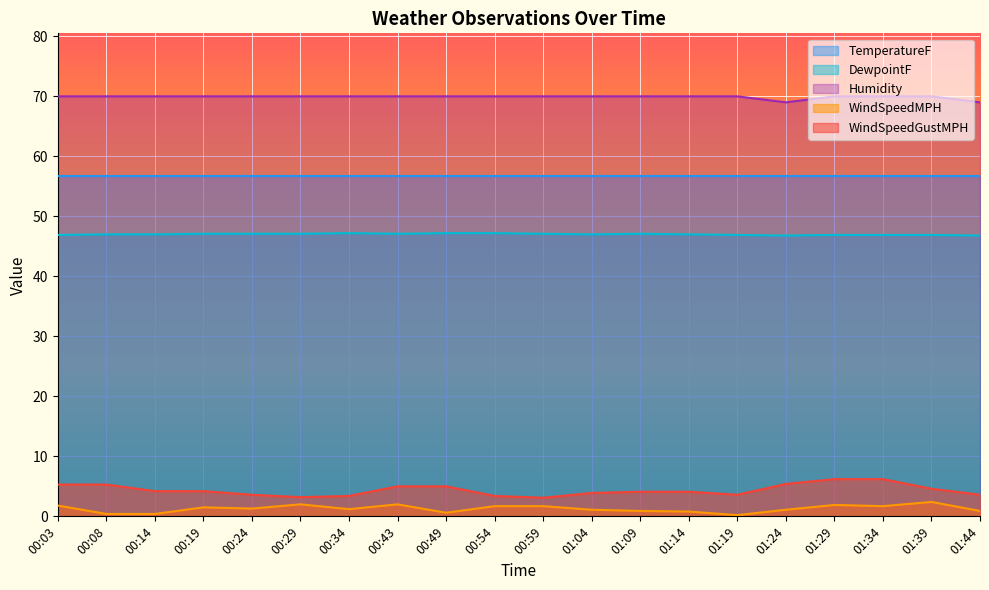

Which series changed the most between 00:29 and 00:43?

WindSpeedGustMPH